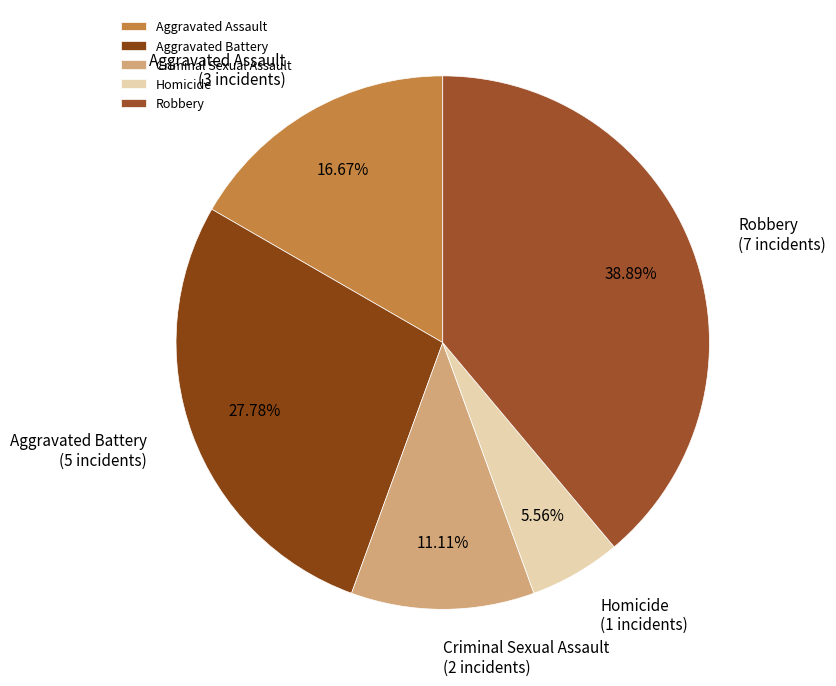

How many slices are in this pie chart?

5